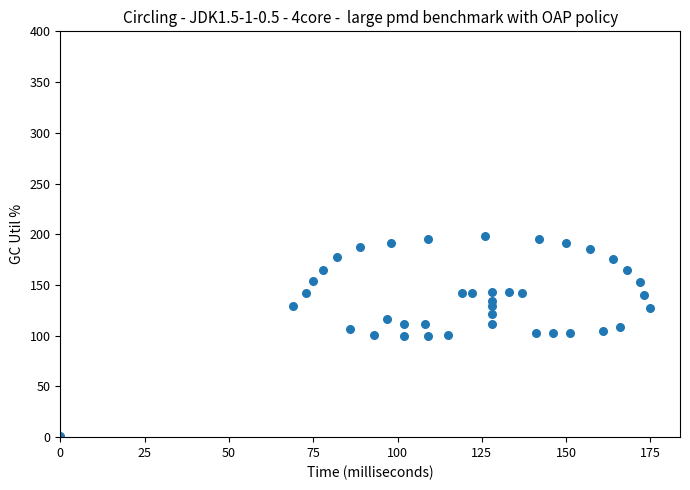

What is the range of X values (max minus min)?

175